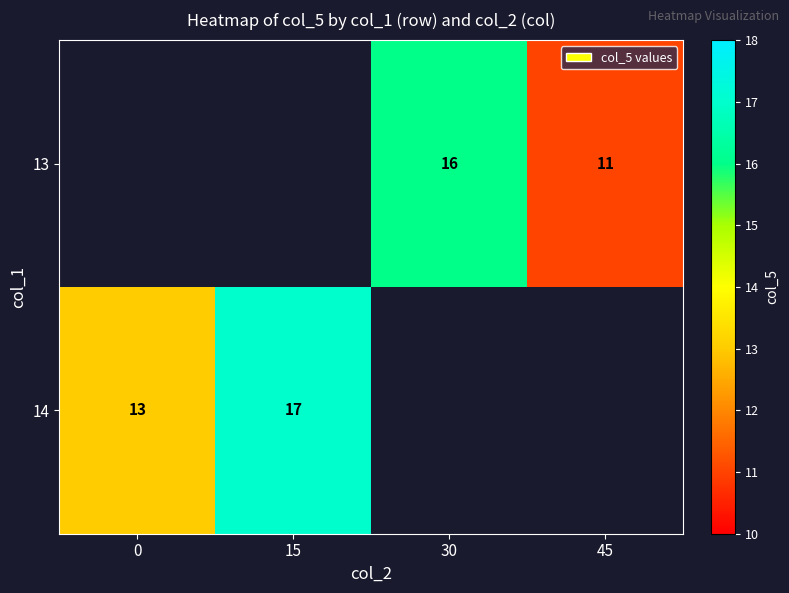

The value of 13 at 30 is 22. True or false?

False